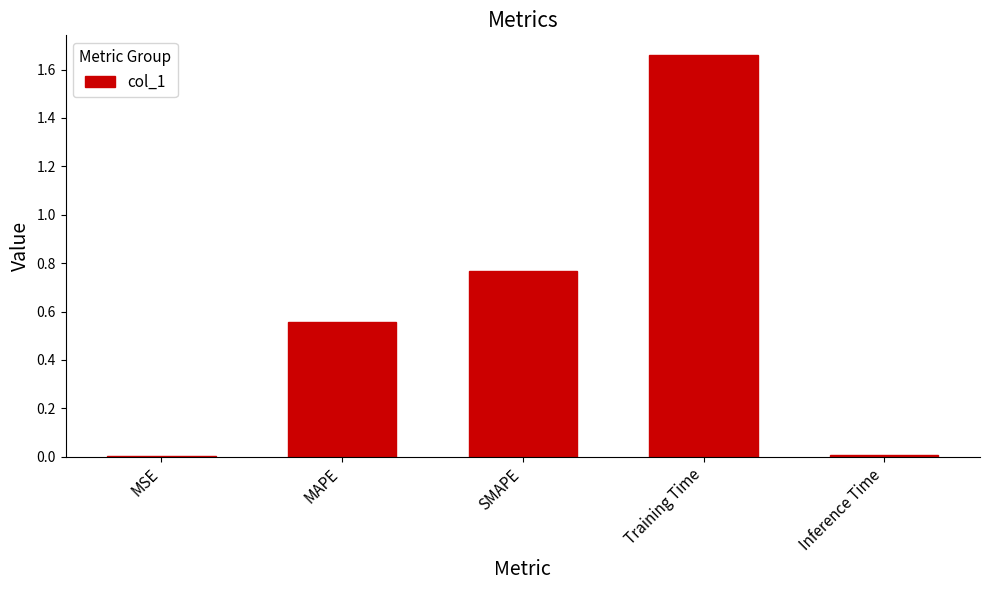

Is it true that the value at Inference Time is 0.0?

True